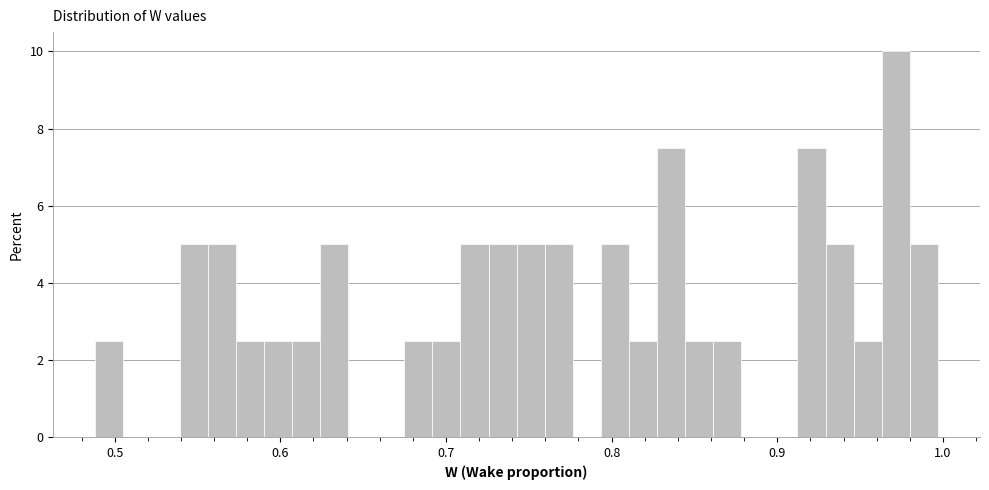

Read against the x-axis, roughly where is the centre of the tallest bar?

0.97